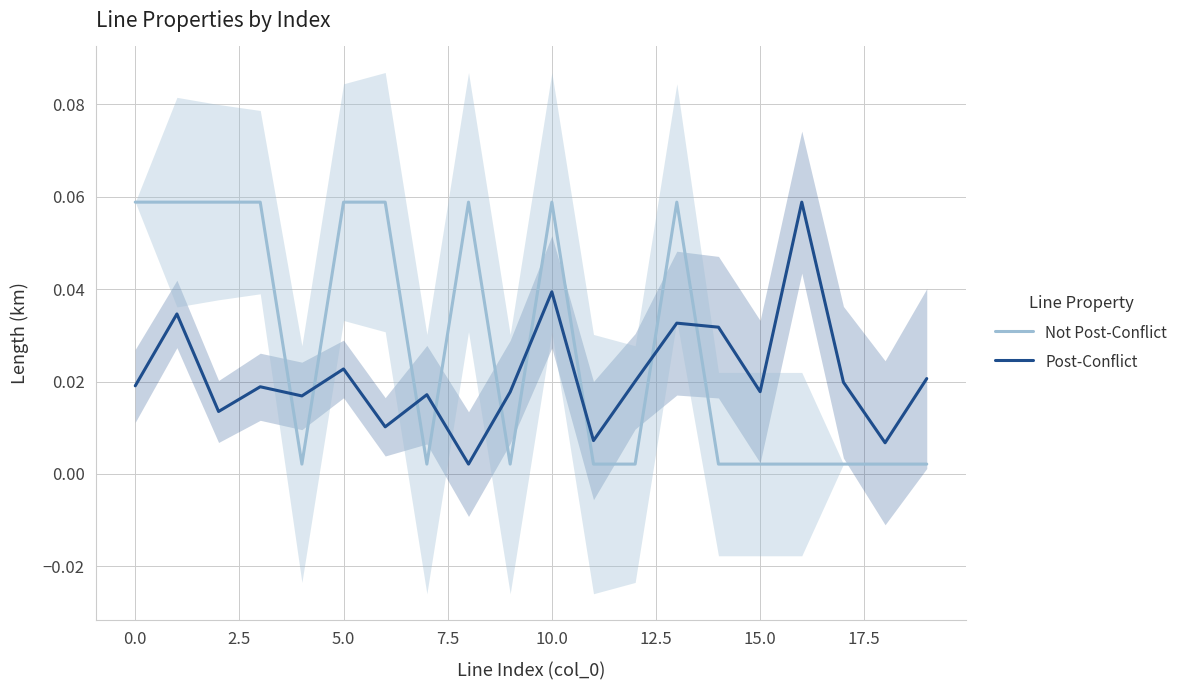

The value of Not Post-Conflict at 14 is 0.0. True or false?

False